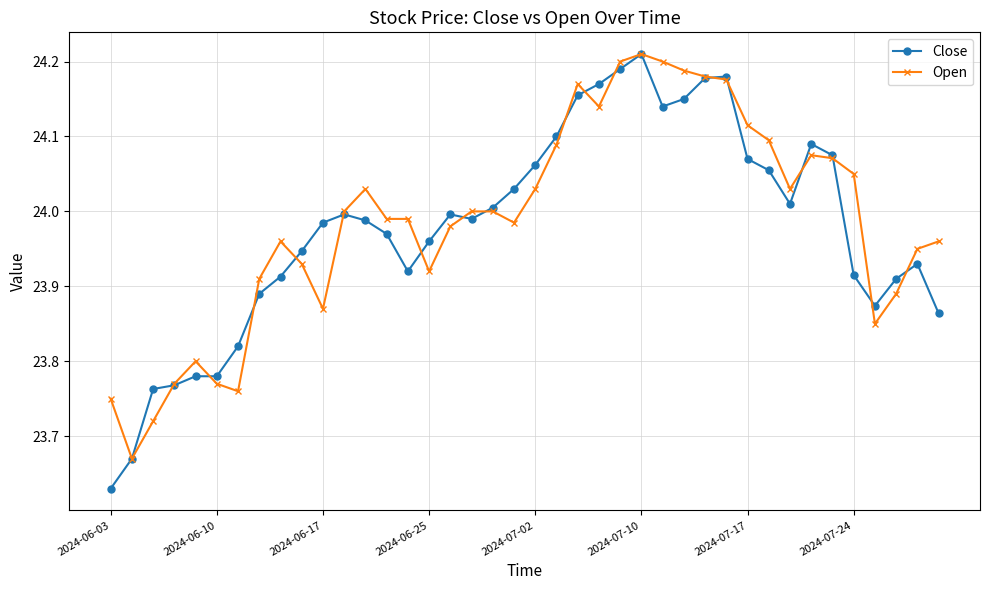

True or false: Open has more than 1 interior local peaks.

True